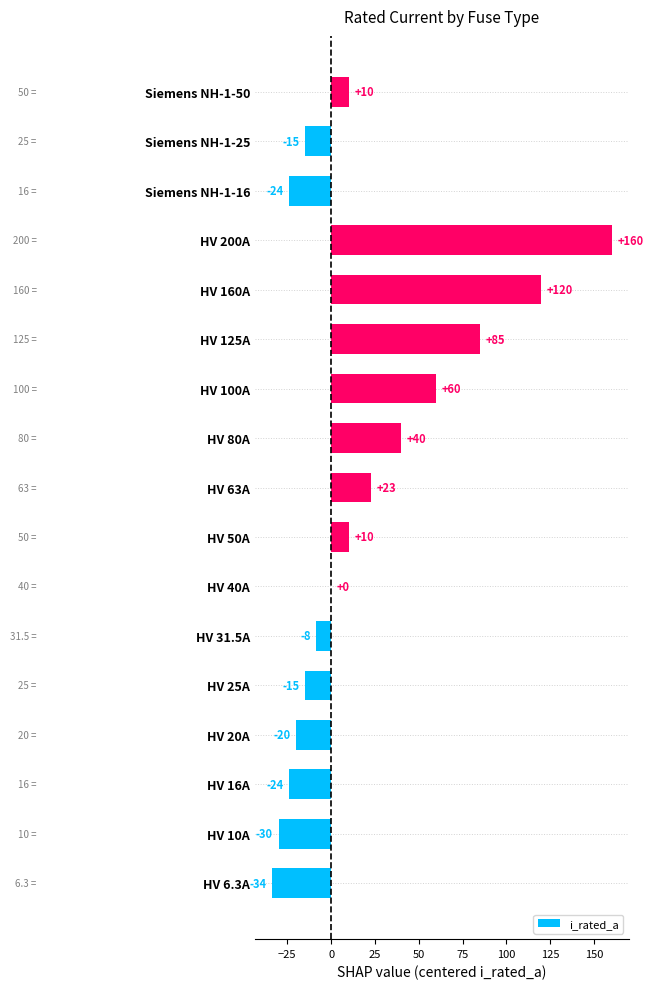

The chart shows a value of 98.8 at HV 100A. True or false?

False